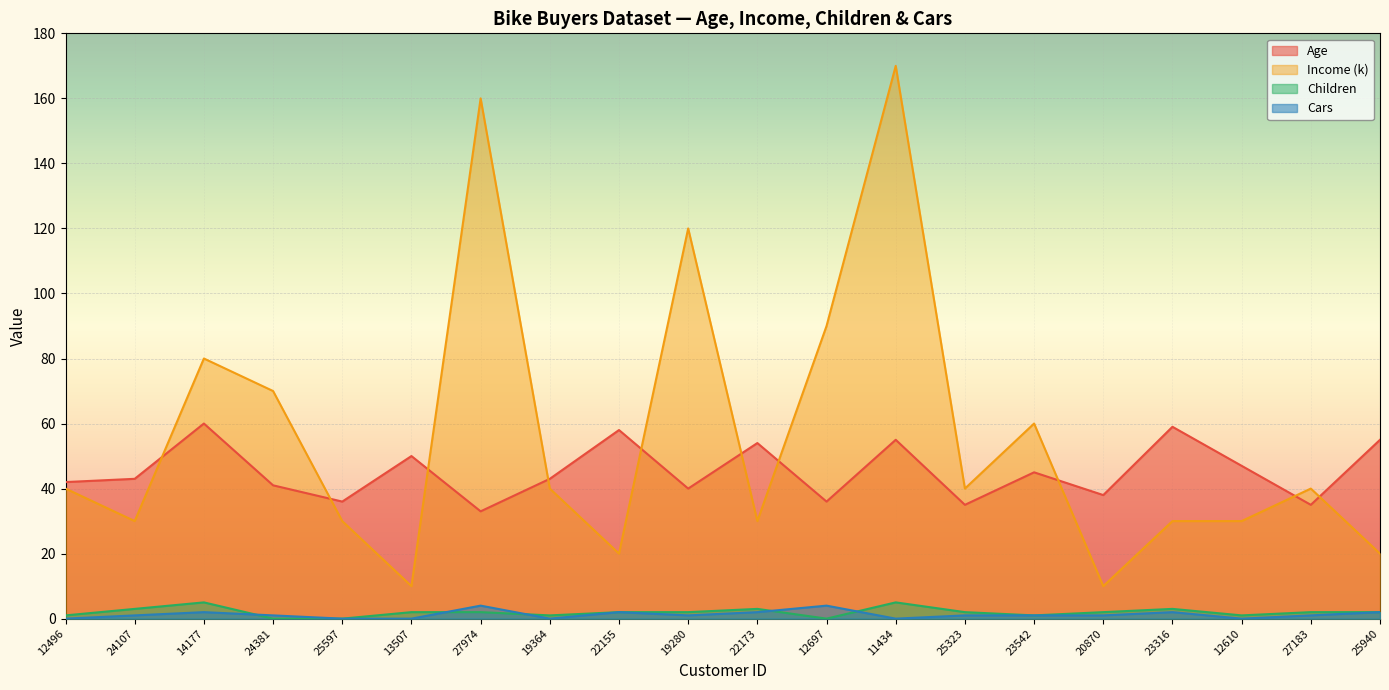

Reading left to right, transcribe all the data shown in this chart.

Age: 12496=42	24107=43	14177=60	24381=41	25597=36	13507=50	27974=33	19364=43	22155=58	19280=40	22173=54	12697=36	11434=55	25323=35	23542=45	20870=38	23316=59	12610=47	27183=35	25940=55
Income (k): 12496=40	24107=30	14177=80	24381=70	25597=30	13507=10	27974=160	19364=40	22155=20	19280=120	22173=30	12697=90	11434=170	25323=40	23542=60	20870=10	23316=30	12610=30	27183=40	25940=20
Children: 12496=1	24107=3	14177=5	24381=0	25597=0	13507=2	27974=2	19364=1	22155=2	19280=2	22173=3	12697=0	11434=5	25323=2	23542=1	20870=2	23316=3	12610=1	27183=2	25940=2
Cars: 12496=0	24107=1	14177=2	24381=1	25597=0	13507=0	27974=4	19364=0	22155=2	19280=1	22173=2	12697=4	11434=0	25323=1	23542=1	20870=1	23316=2	12610=0	27183=1	25940=2